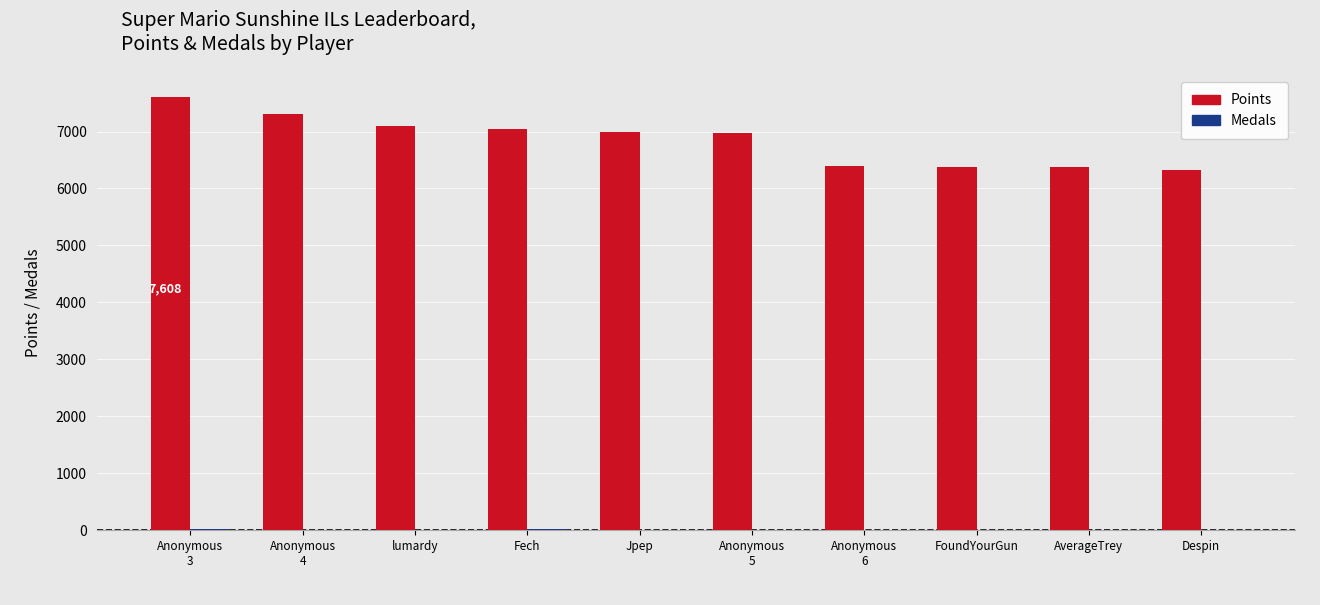

Between Fech and FoundYourGun, which series saw the biggest shift?

Points